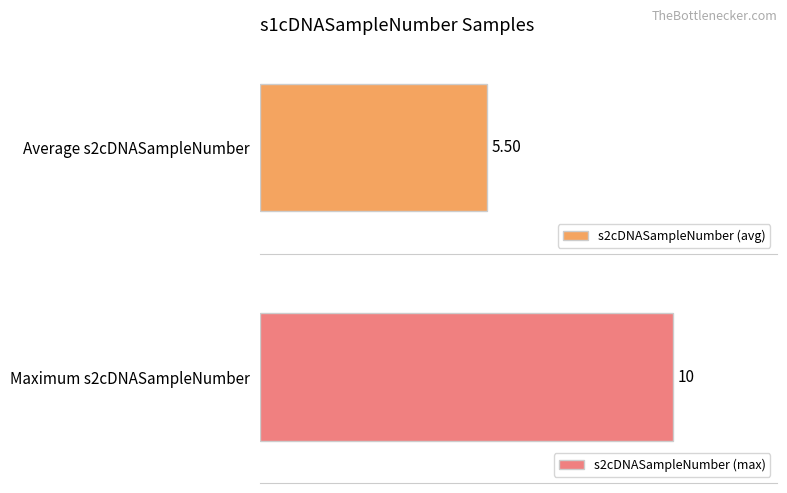

True or false: the data shows 10 at 10.

True